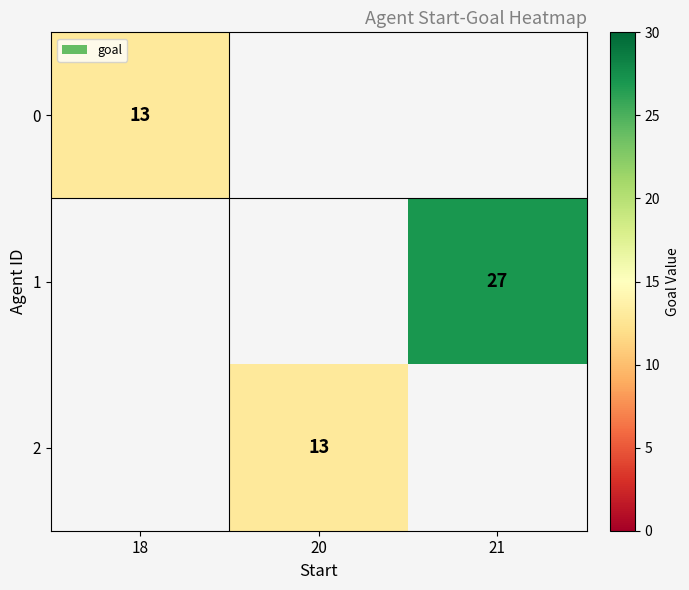

Which category has the highest value across all series?

21